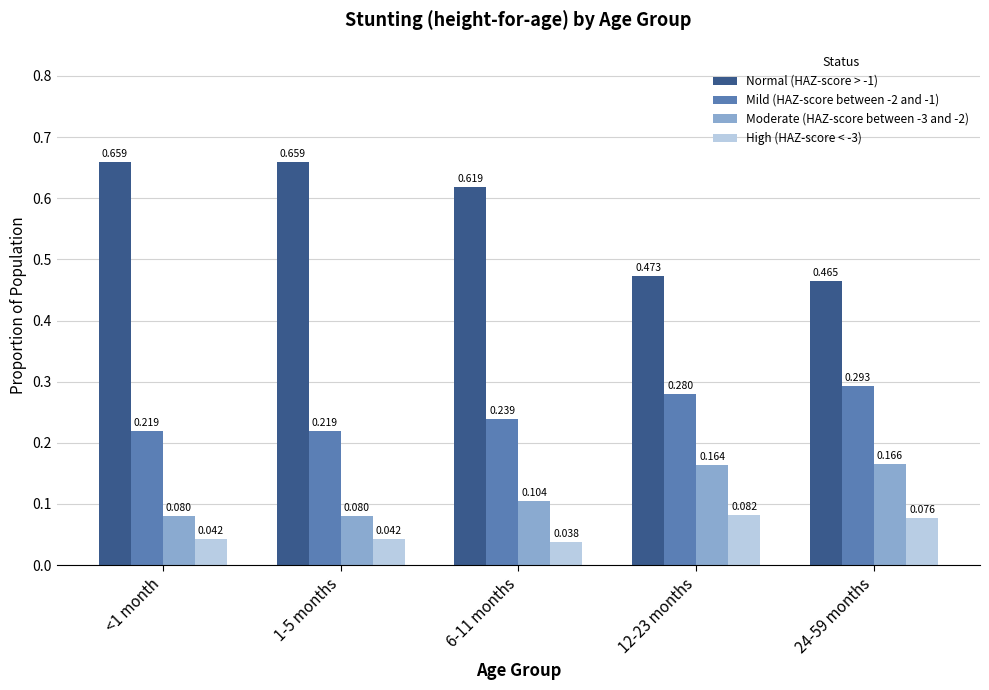

Is the value of Mild (HAZ-score between -2 and -1) at 24-59 months greater than the value of Moderate (HAZ-score between -3 and -2) at 24-59 months?

Yes